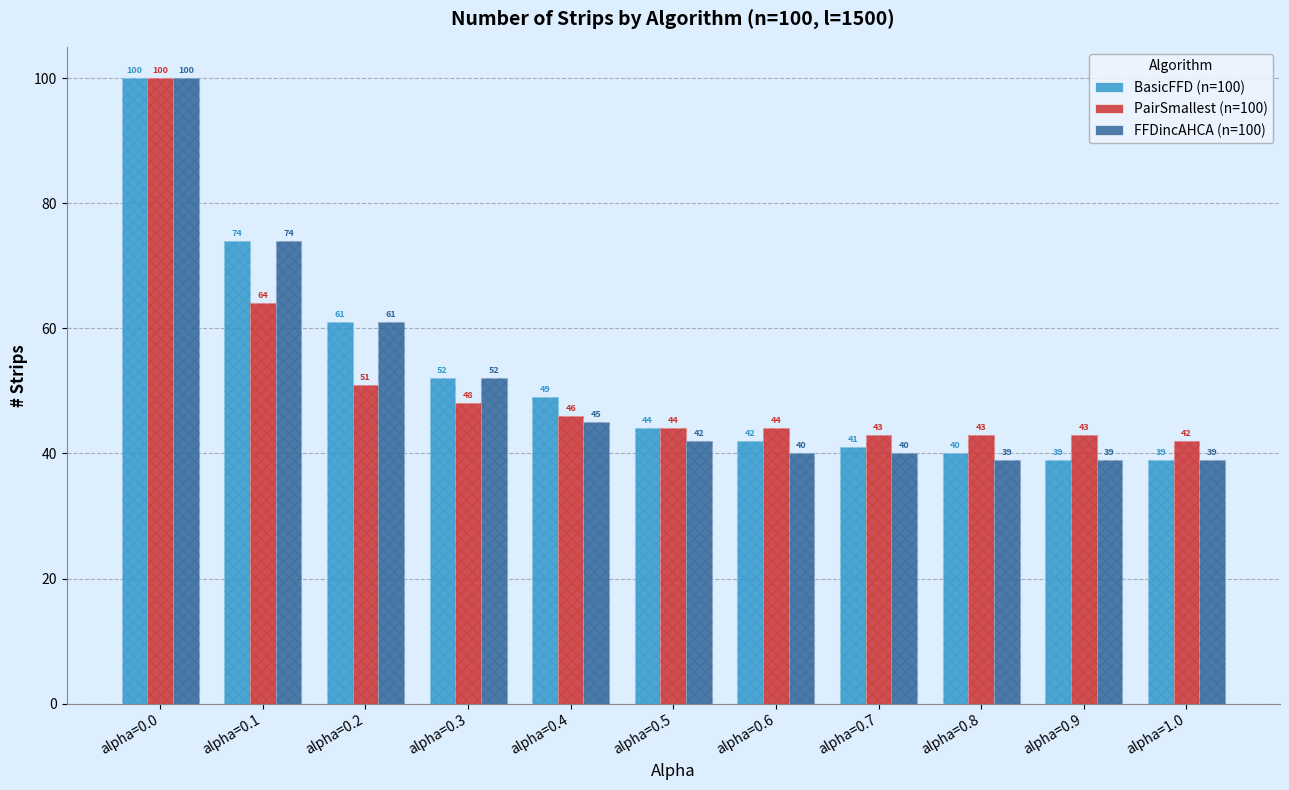

At how many categories does at least one series exceed 68?

2